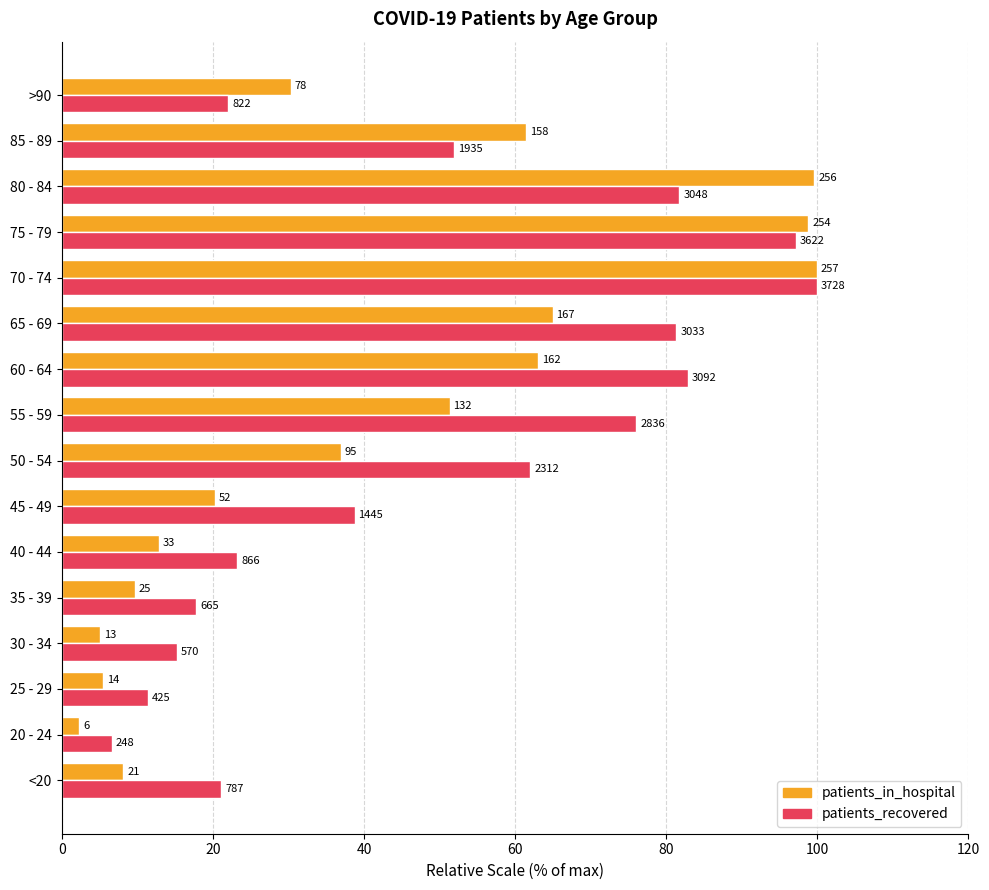

What are all the series names shown in the legend?

patients_in_hospital, patients_recovered